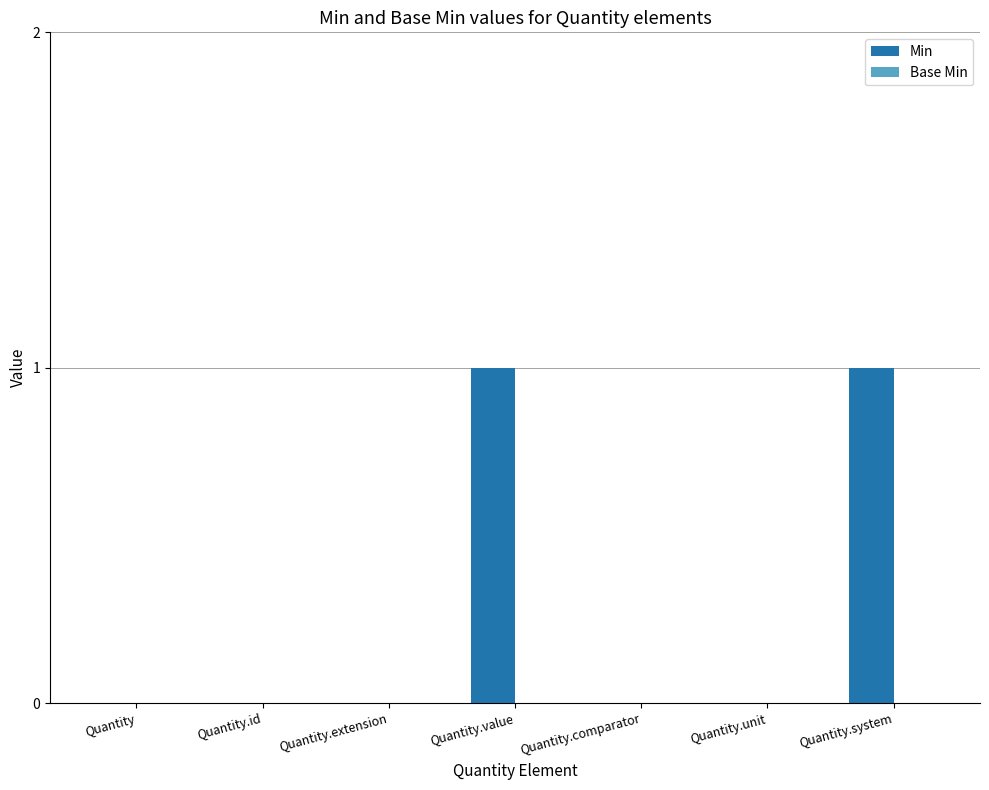

Reading right to left, list all the values displayed in this chart.

Quantity.system=1	Quantity.unit=0	Quantity.comparator=0	Quantity.value=1	Quantity.extension=0	Quantity.id=0	Quantity=0